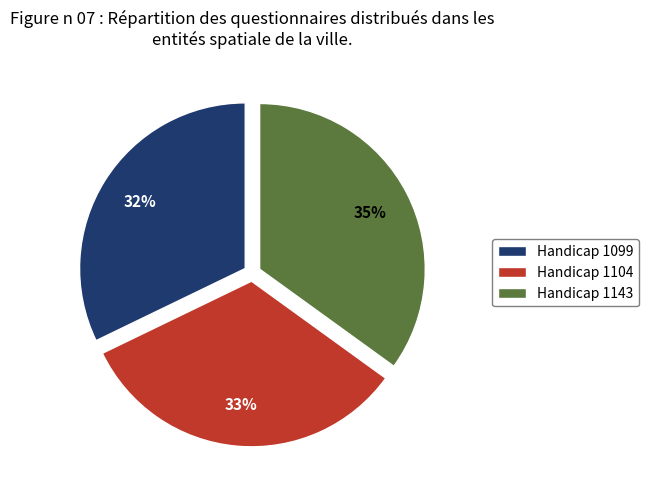

Is the sum of Handicap 1143 and Handicap 1104 greater than half?

Yes